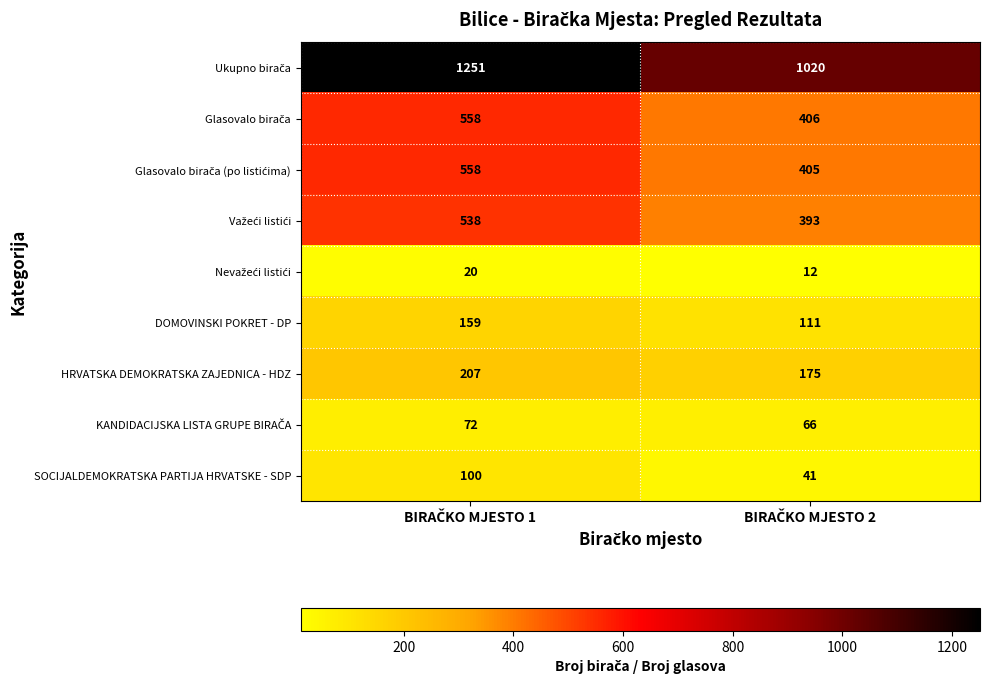

What is the greatest value displayed?

1251